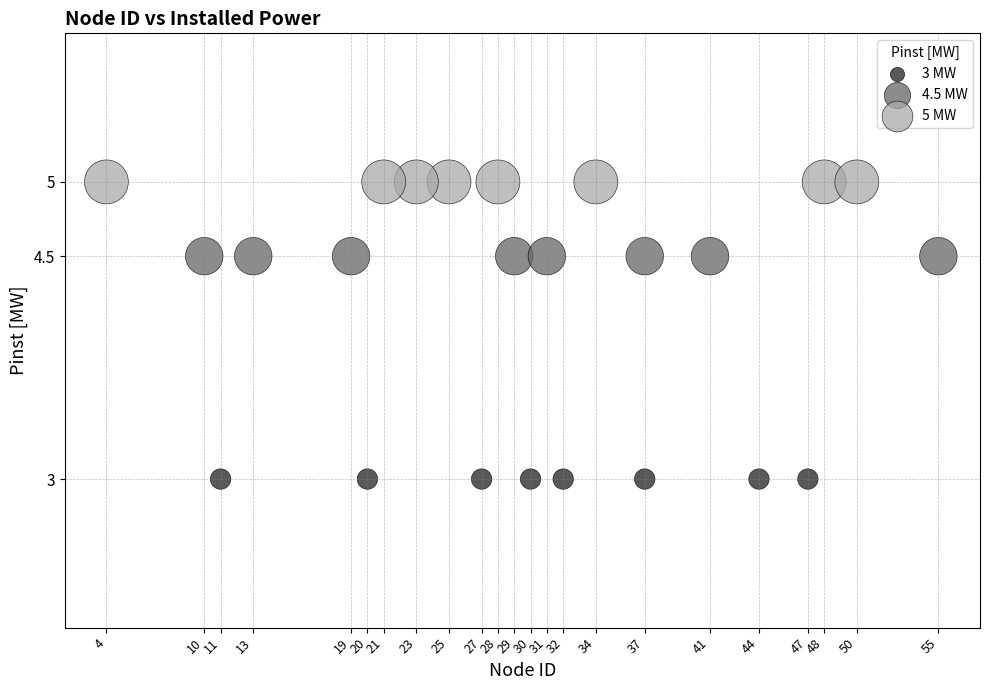

Which series contains the highest Y value?

5 MW